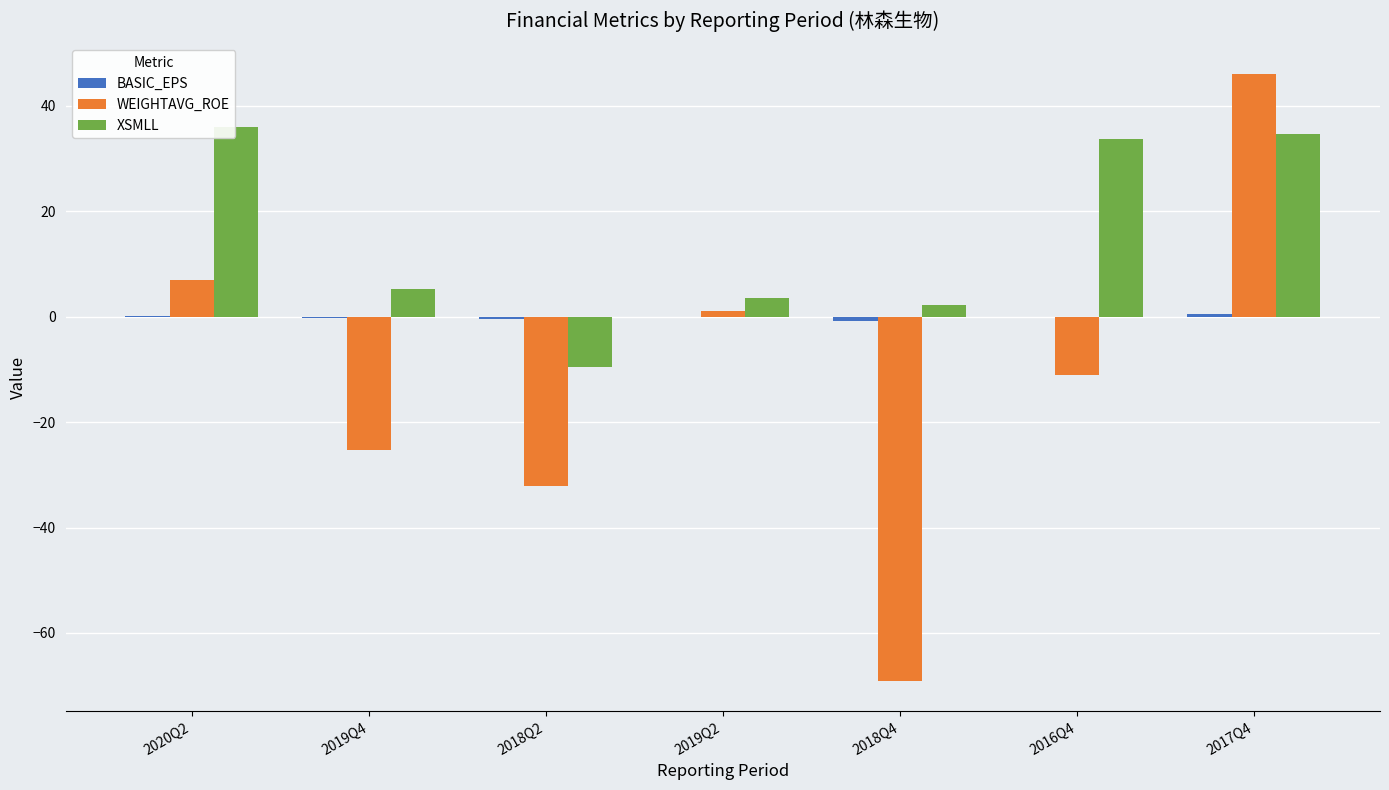

How many series are shown in this chart?

3